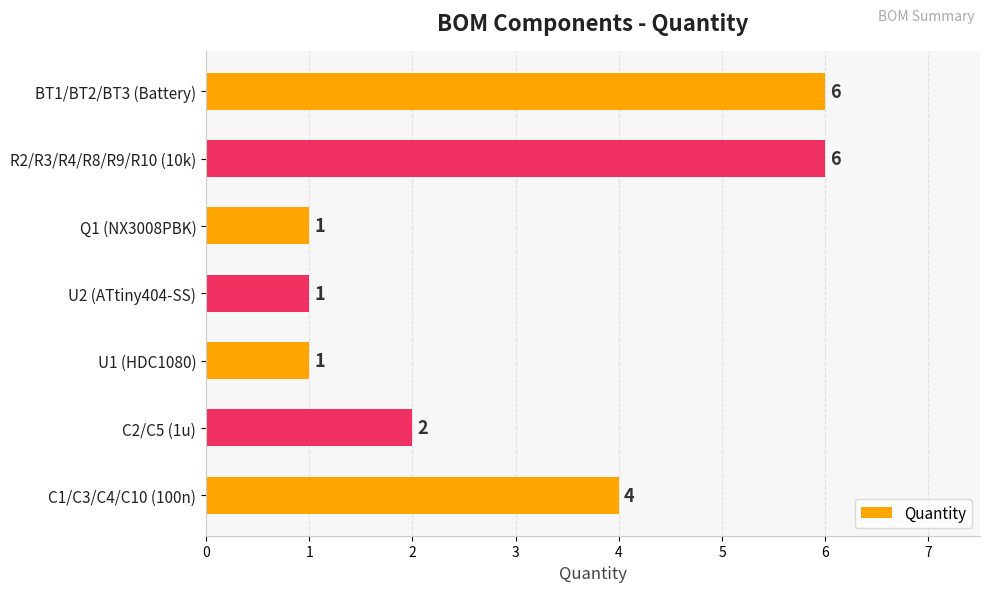

What is the value of the 1st bar from the top?

6